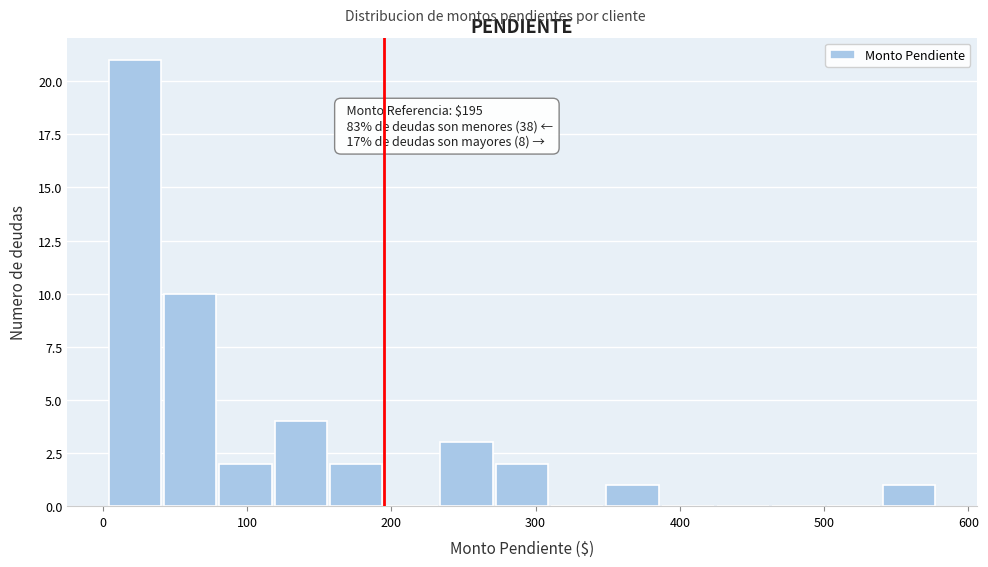

Around what value on the x-axis is the tallest bar? Give the approximate position of its centre, as read against the axis.

20